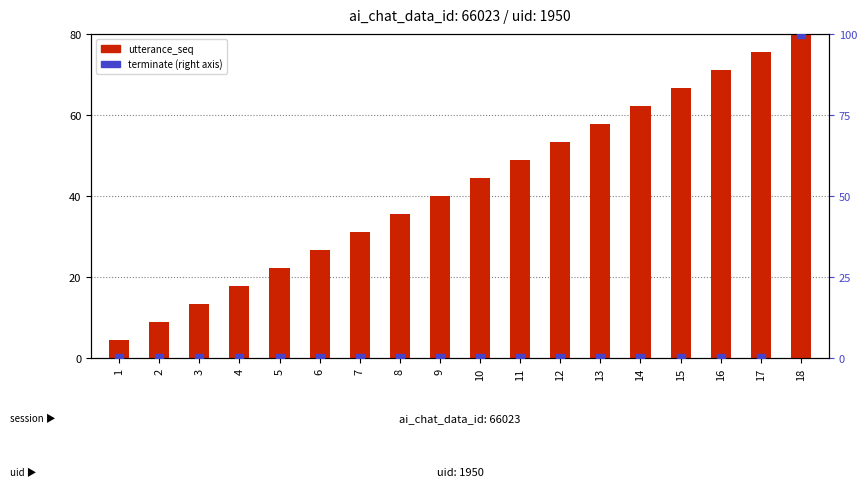

At how many categories does at least one series exceed 23?

13